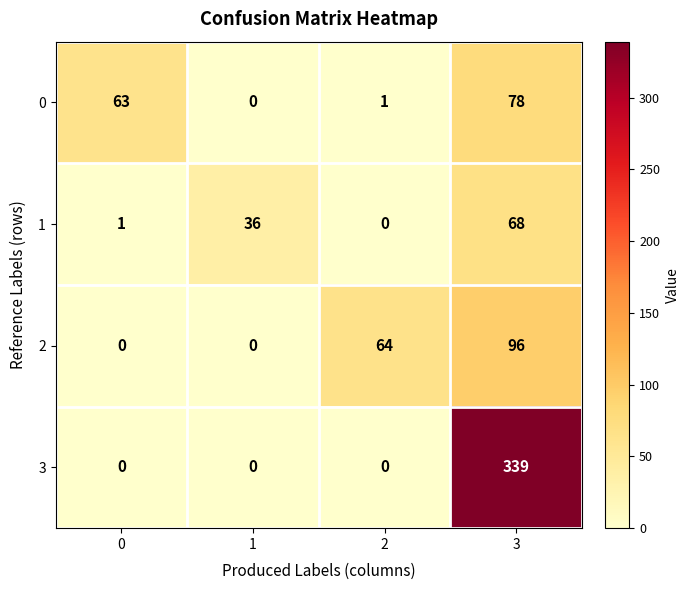

What is the difference between the maximum and second lowest values in the 2 series?

96